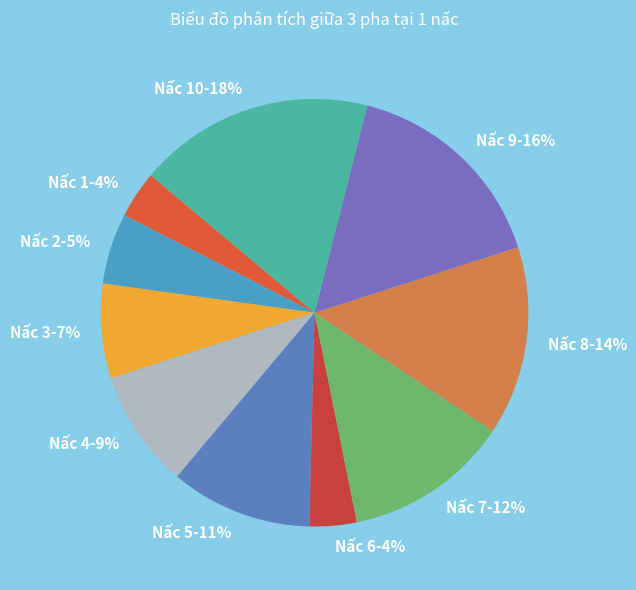

What is the largest slice in the pie chart?

Nấc 10